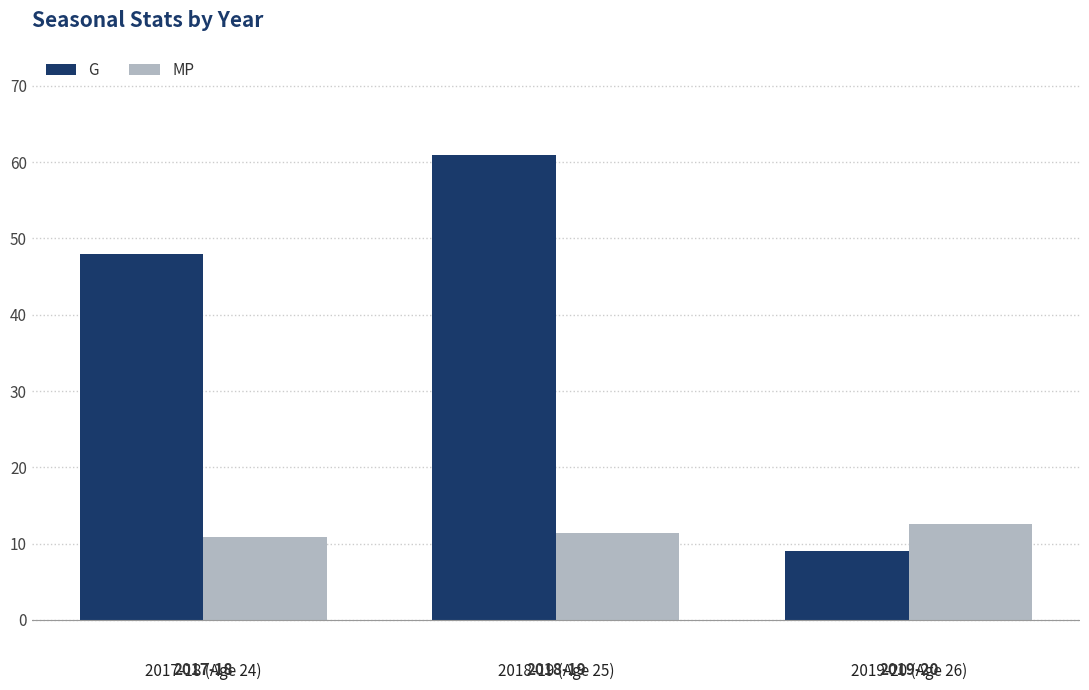

Which category has the lowest value across all series?

2019-20 (Age 26)